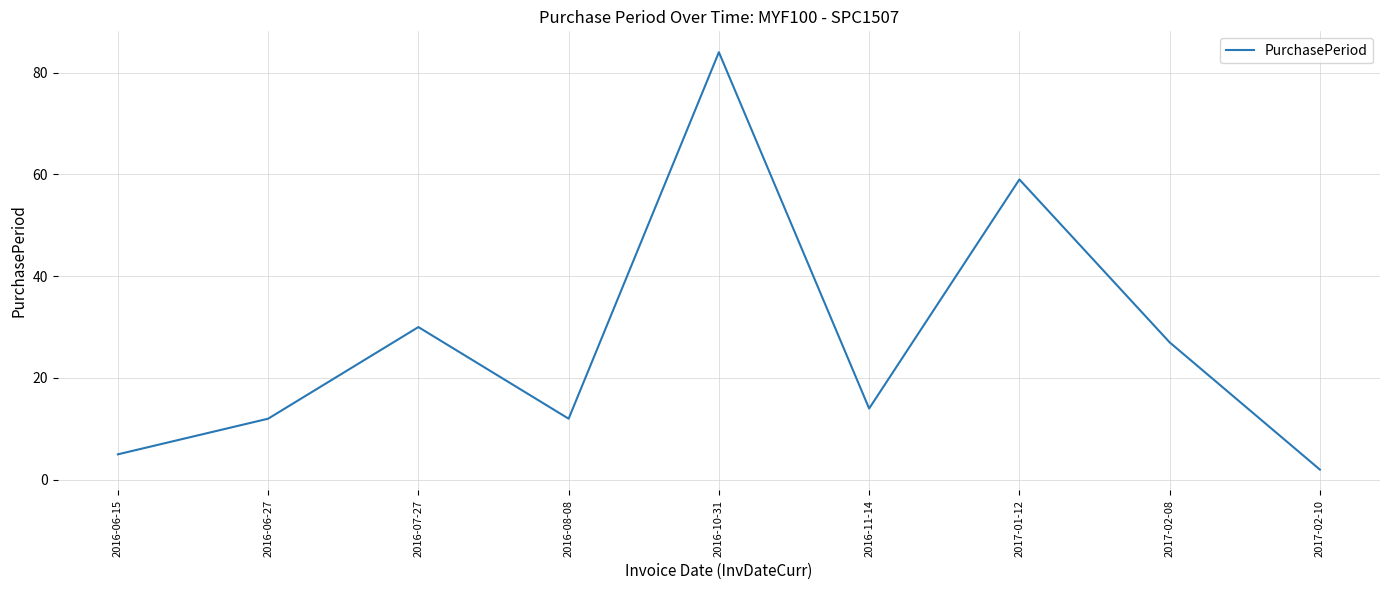

What is the change in value from 2016-07-27 to 2017-02-08?

-3